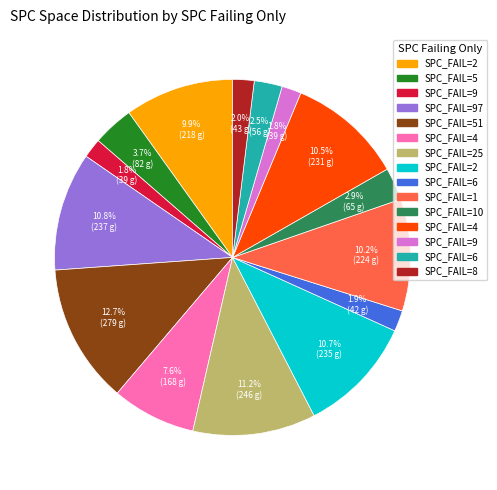

Is there any slice that represents more than half of the pie?

No